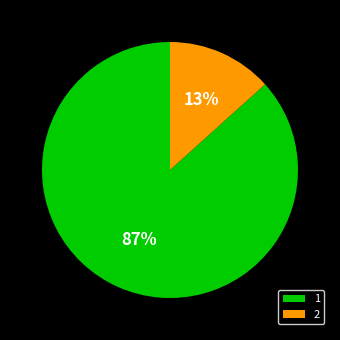

To the nearest percent, what percentage of the pie is 1?

87%